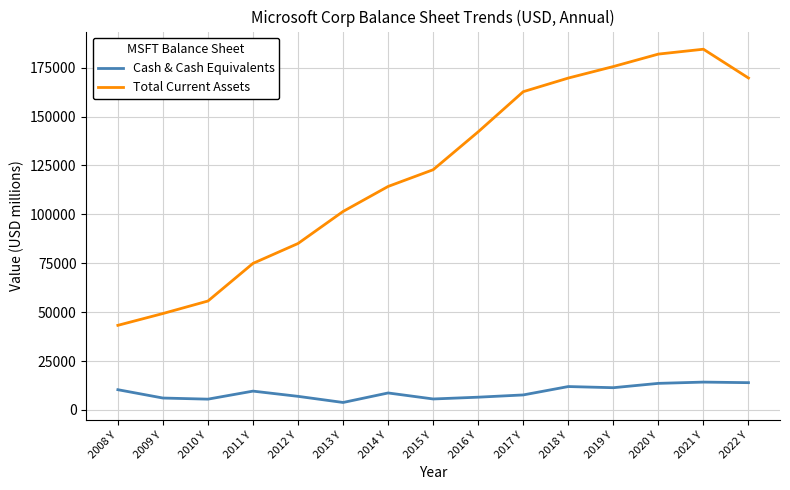

What is the greatest value displayed?

184406